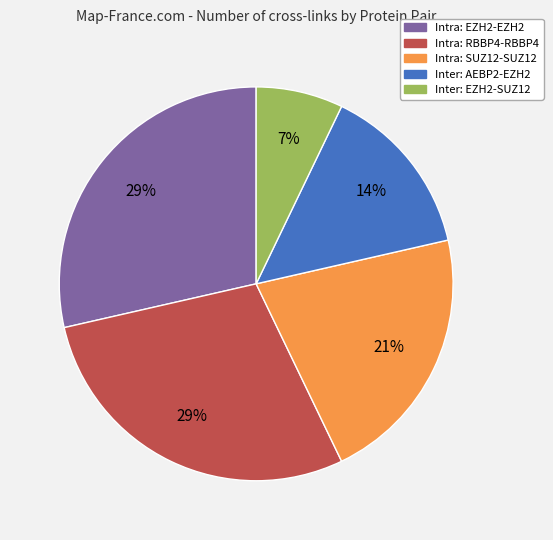

To the nearest percent, what is the average slice percentage?

20%